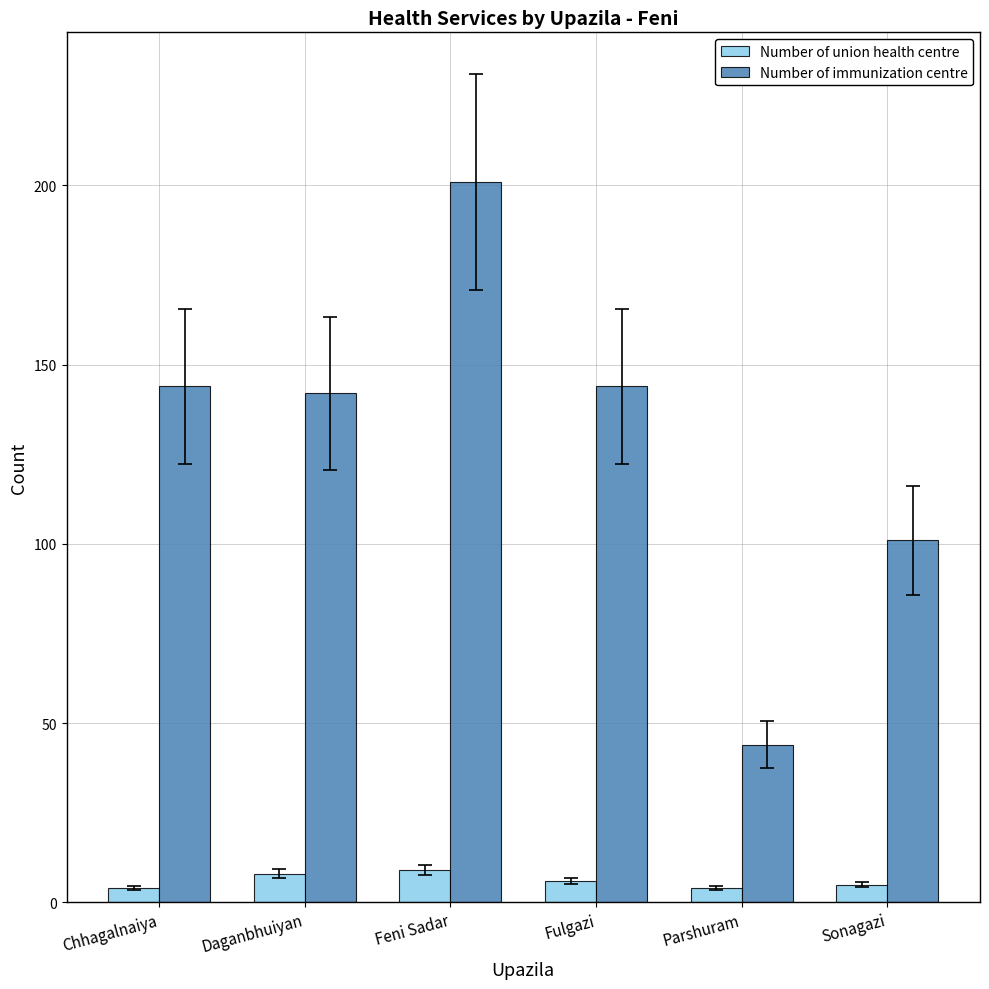

Does the chart contain stacked bars?

No